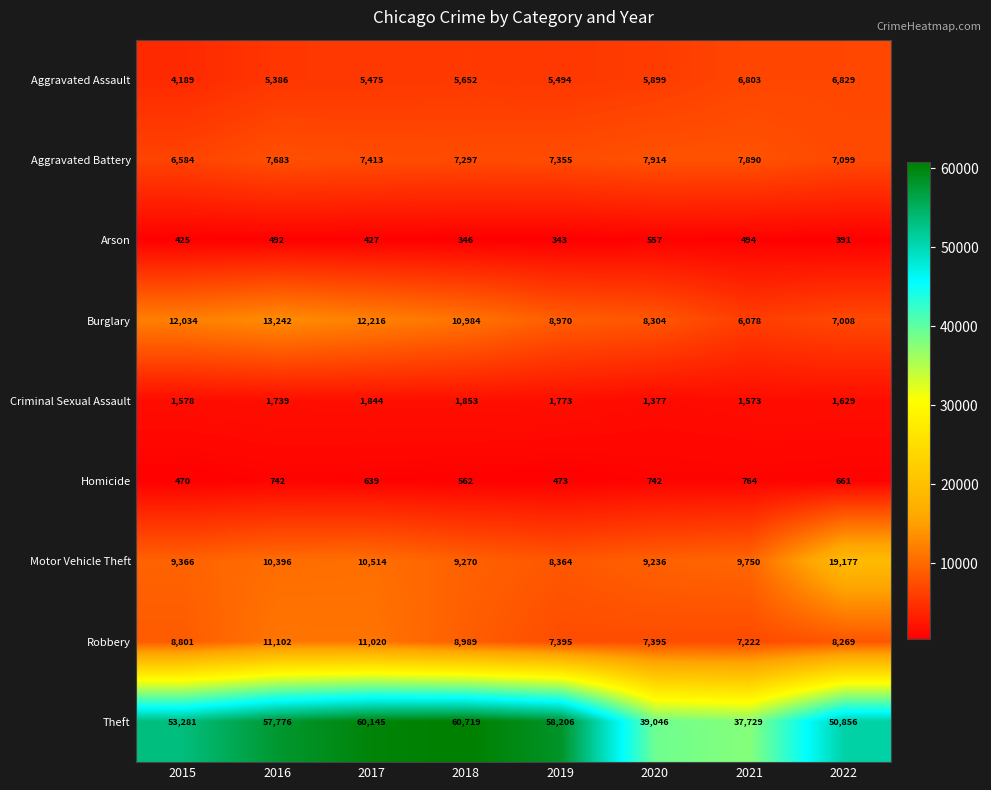

The Aggravated Assault series shows 5899 at 2020. True or false?

True